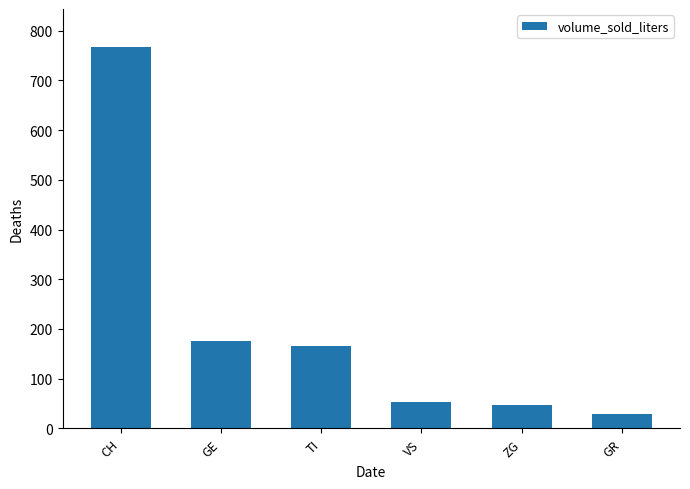

Does the chart contain stacked bars?

No